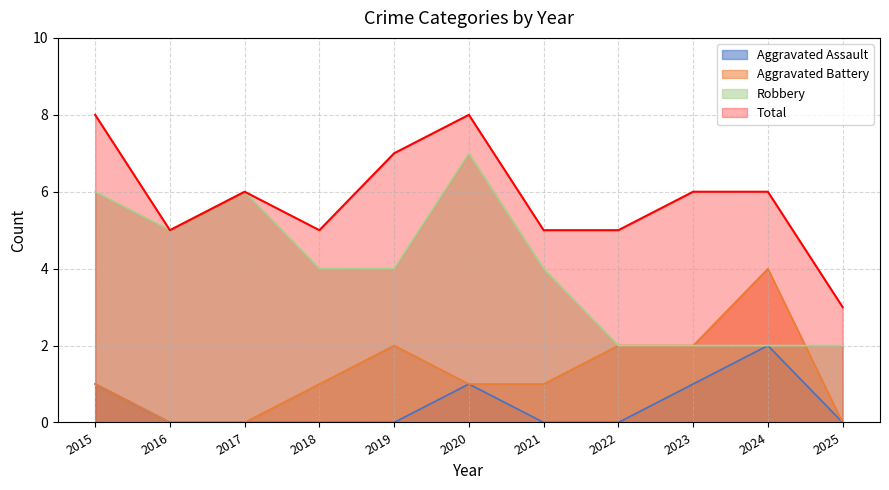

The Total series shows 3 at 2025. True or false?

True